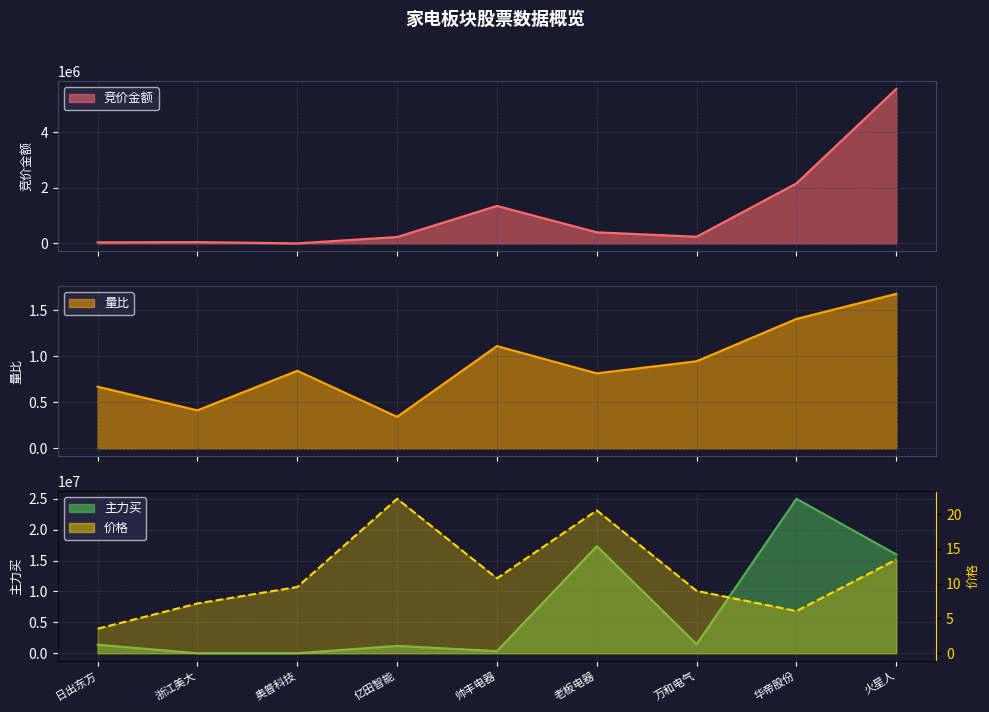

Which label corresponds to the smallest value in the chart?

奥普科技